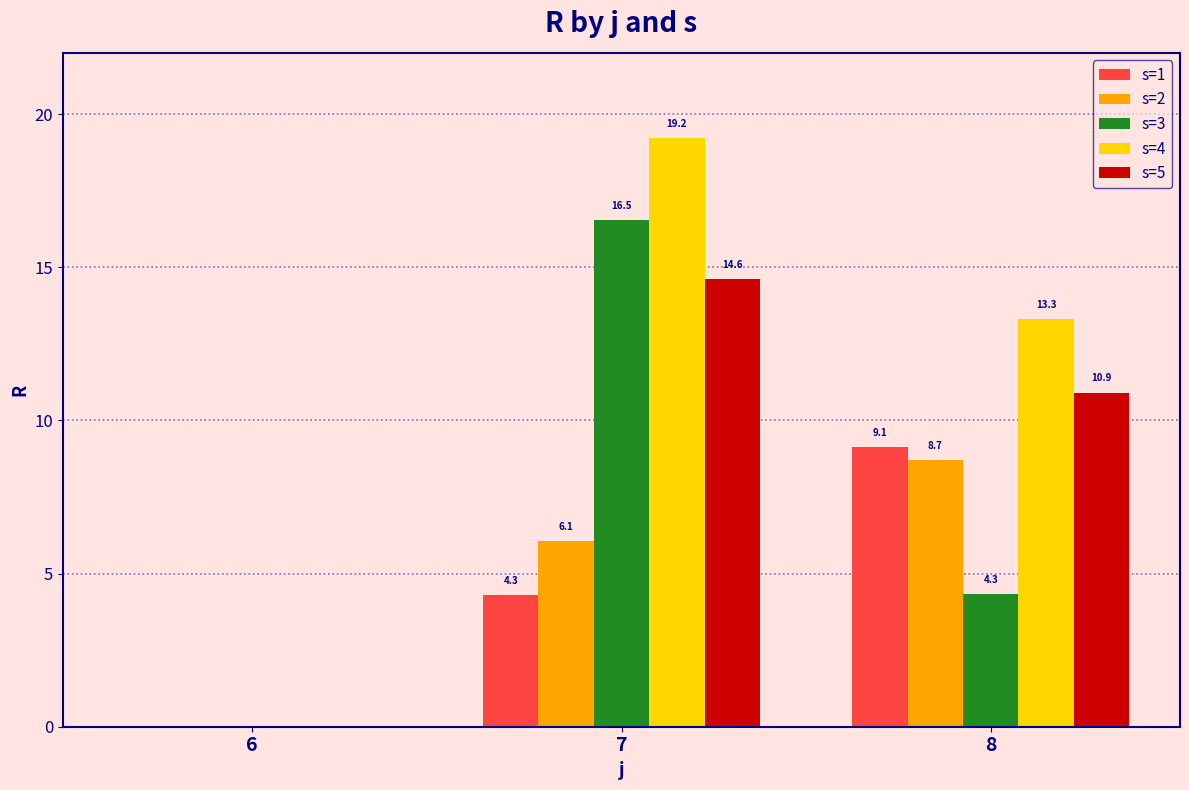

Does the chart contain stacked bars?

No